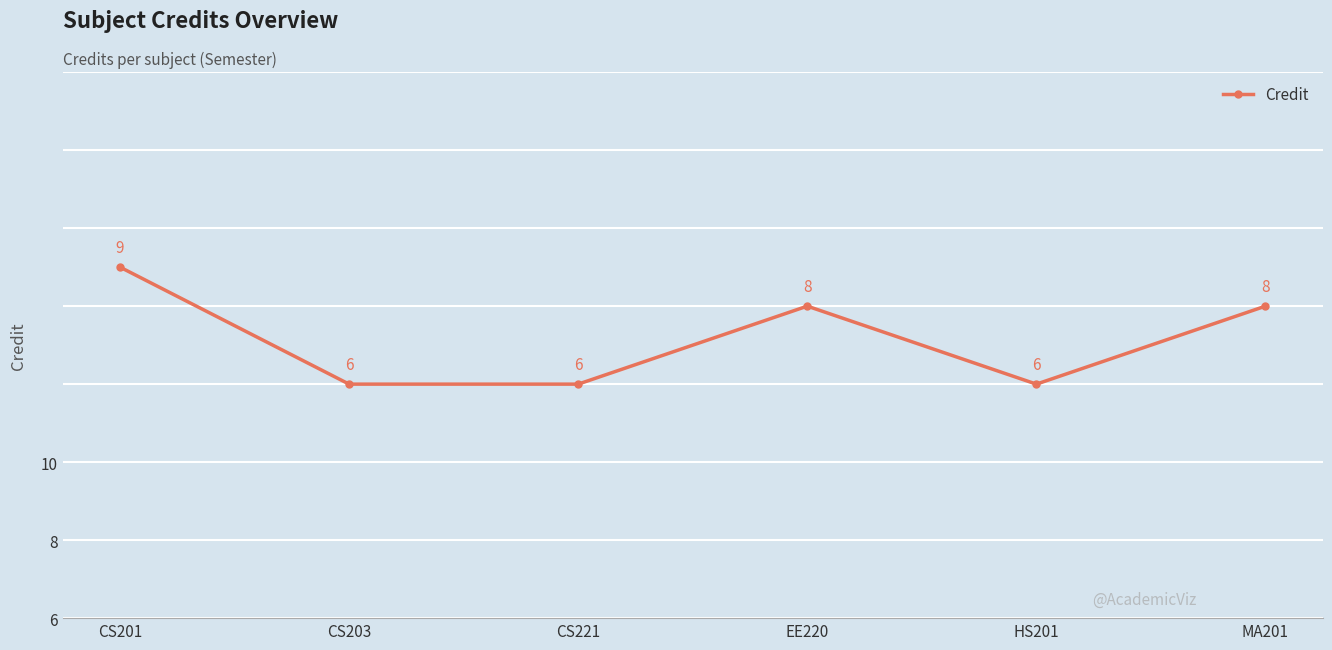

Does the chart display data point markers on the line(s)?

Yes